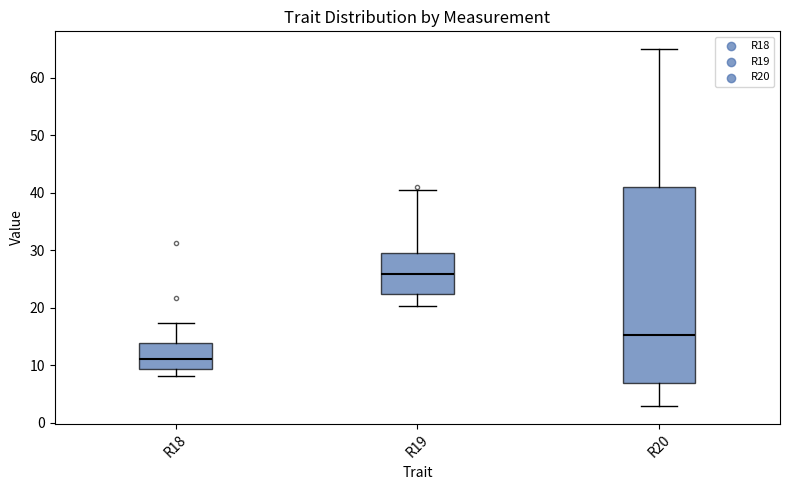

Which box is the tallest, from its lower edge to its upper edge?

R20